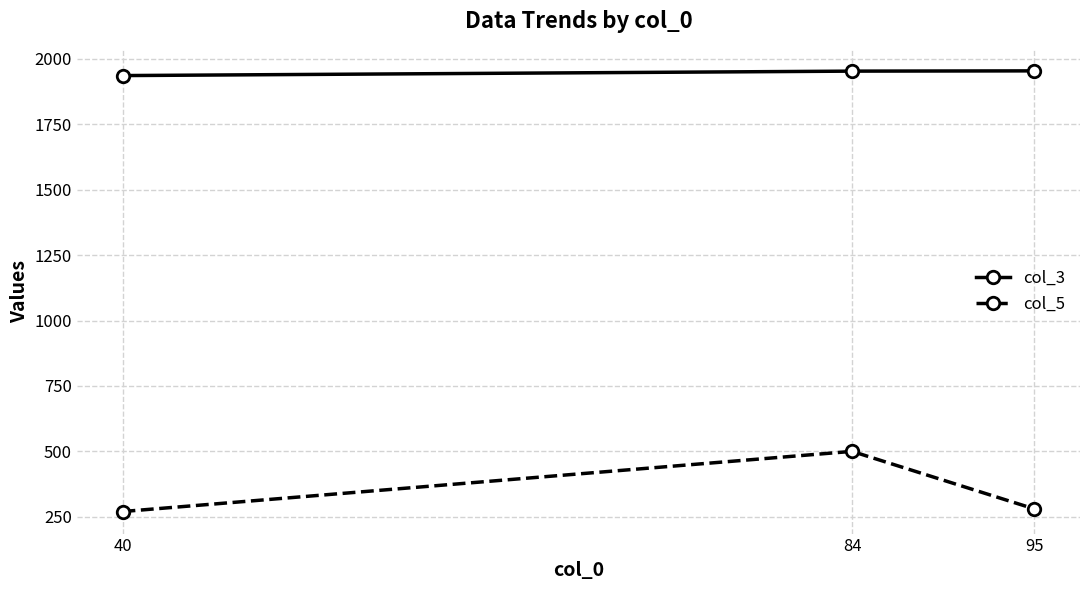

At which category is the sum across all series the highest?

84